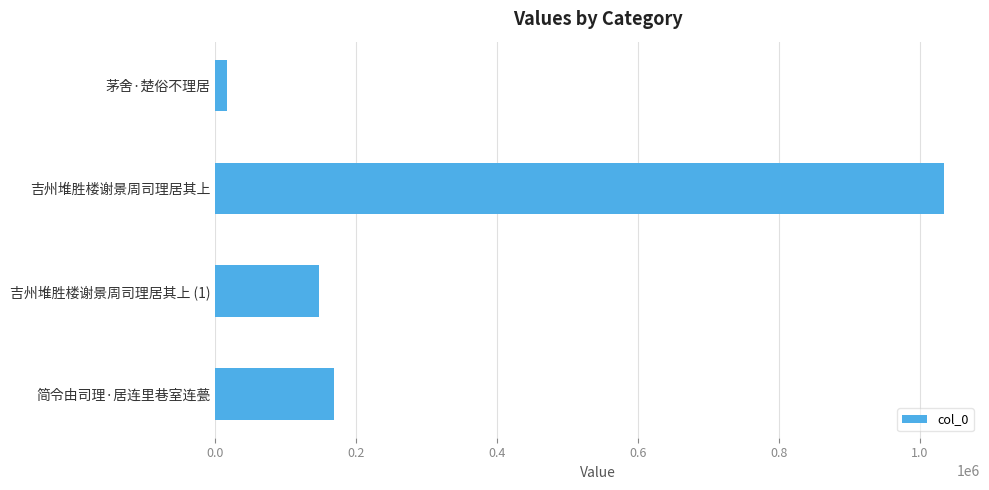

How many data points does each series have?

4